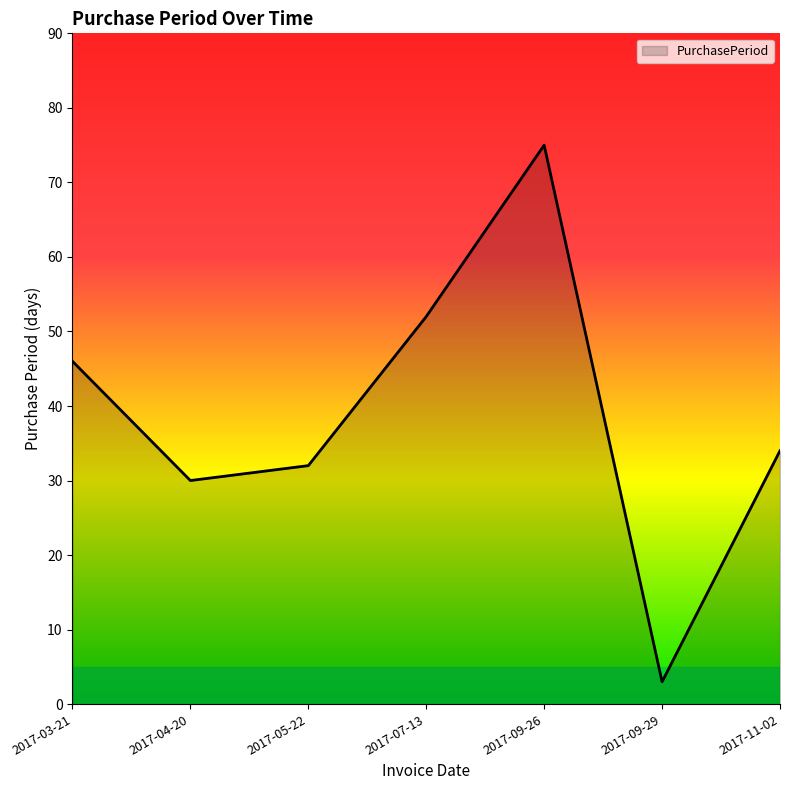

Which label corresponds to the smallest value in the chart?

2017-09-29